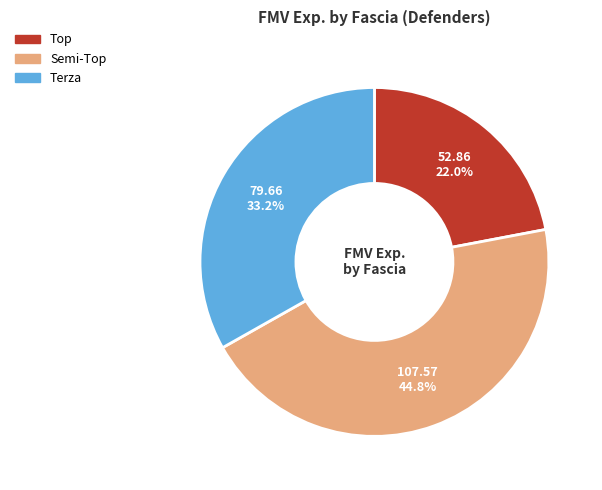

Which slice is the largest?

Semi-Top